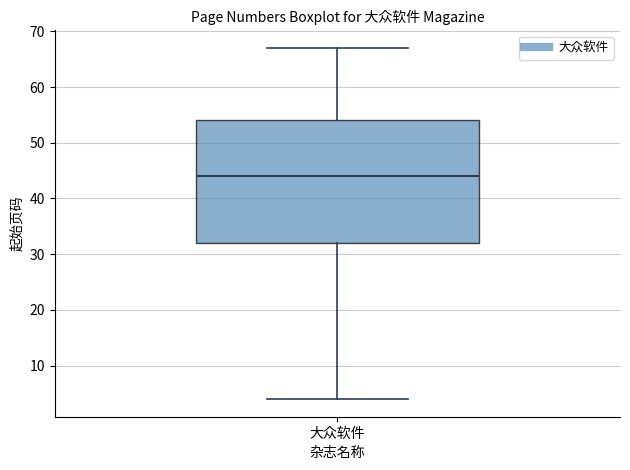

Read this box plot against the y-axis: the position of the median line, the range covered by the box, and the ends of both whiskers. The values are not printed on the chart, so give them approximately, as read against the axis.

median 44, box 32 to 54, whiskers 4 to 67